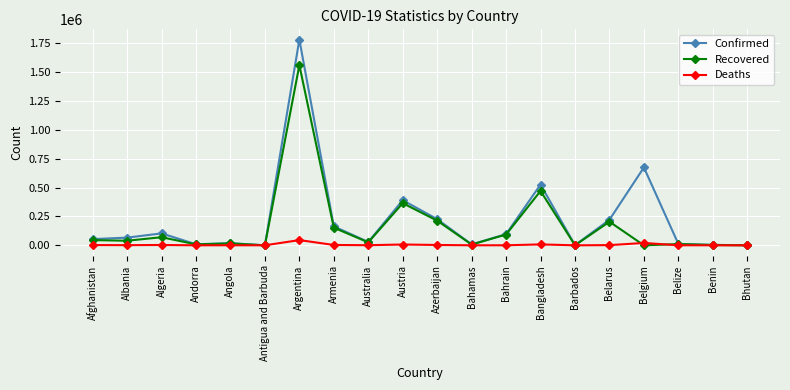

Rank the series by their average value, from highest to lowest.

Confirmed, Recovered, Deaths